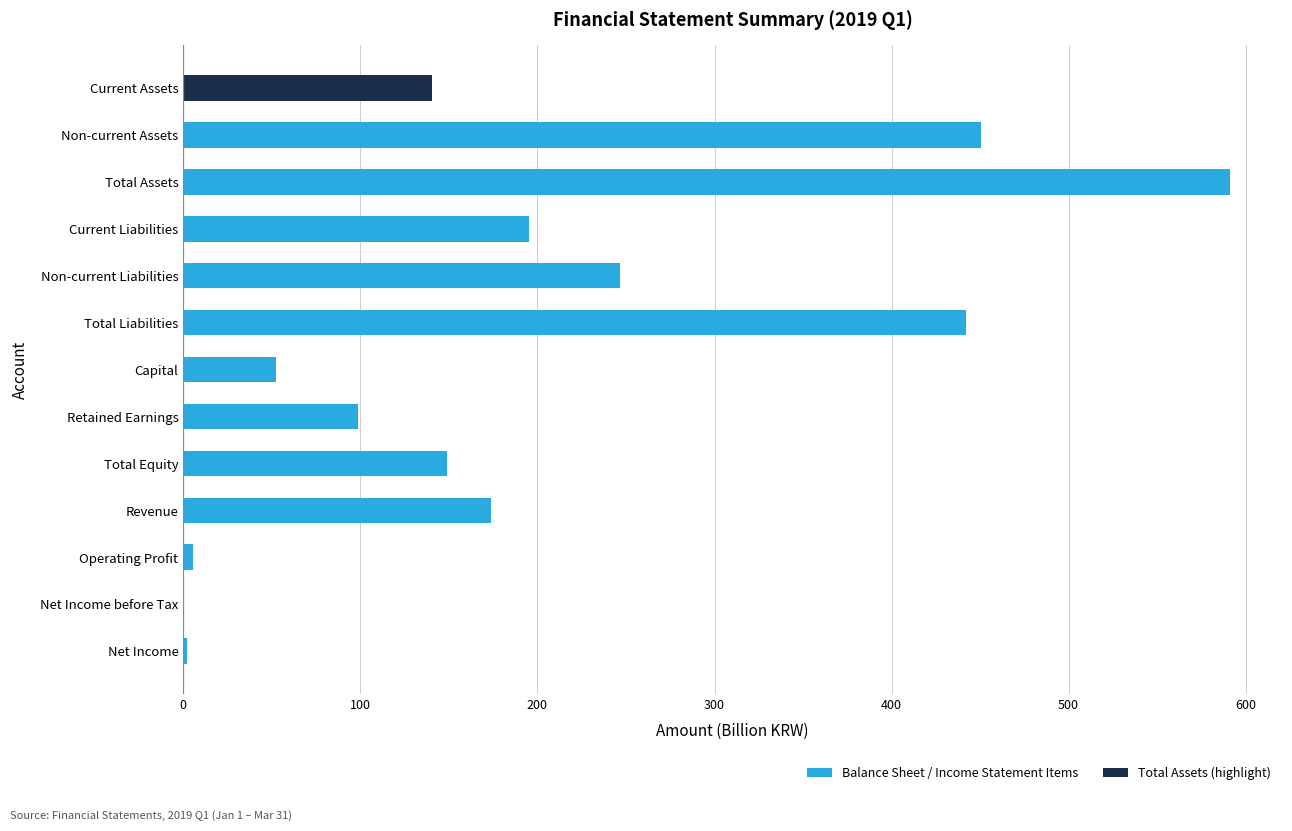

True or false: the data shows 52.1 at Capital.

True